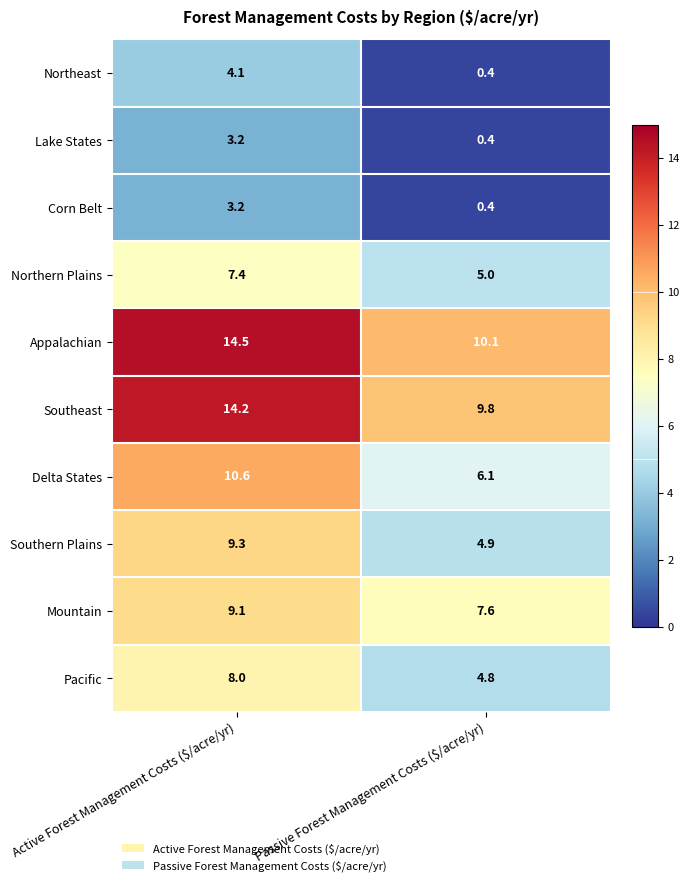

What is the difference between the maximum and minimum values in the Mountain series?

1.5